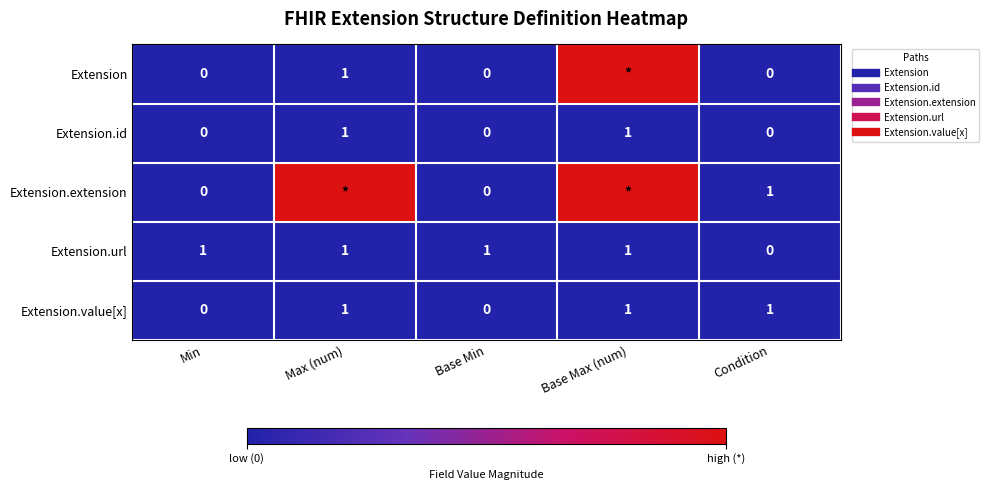

The value of Extension.extension at Base Min is 0.7. True or false?

False